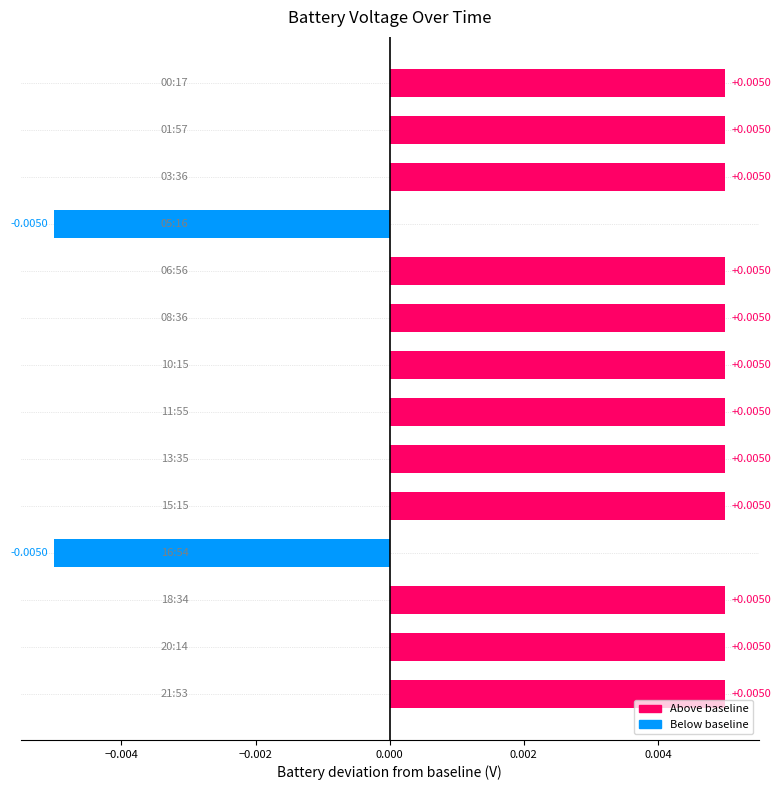

How many bars are there in total?

14